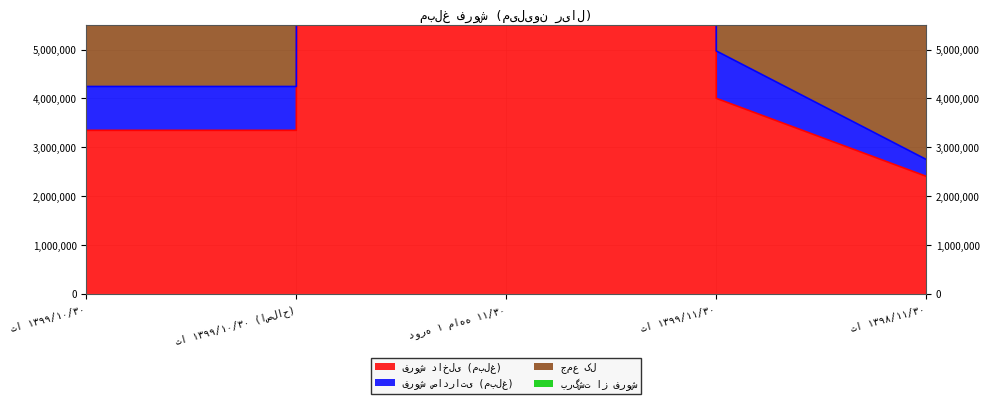

What position from the left is دوره ۱ ماهه ۱۱/۳۰?

3